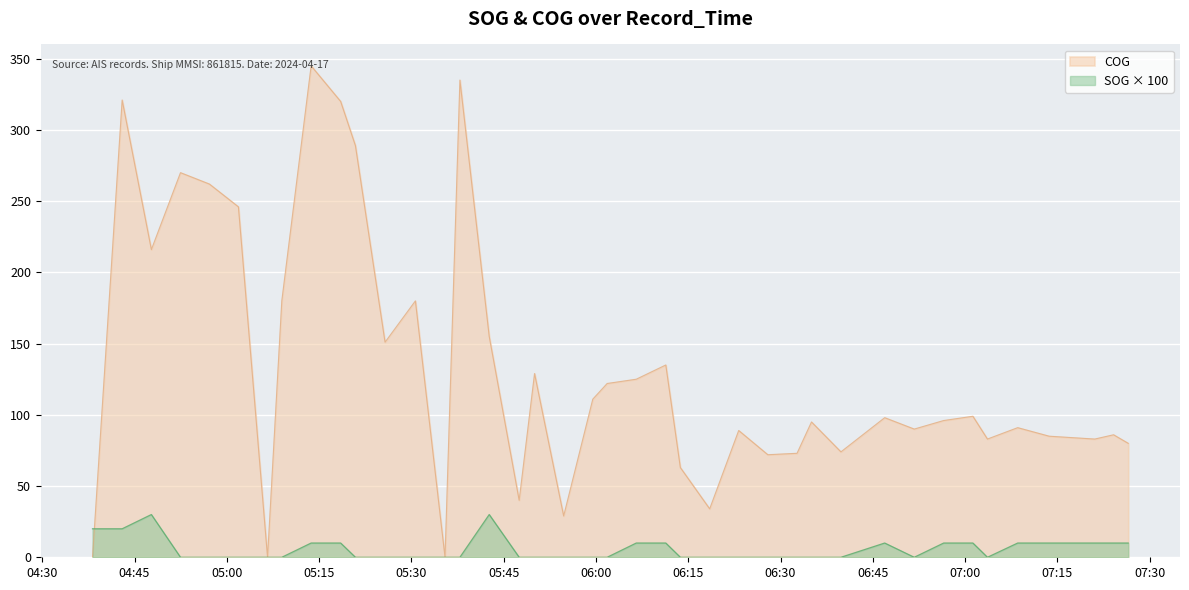

What position from the left is 2024-04-17 06:27:56?

27